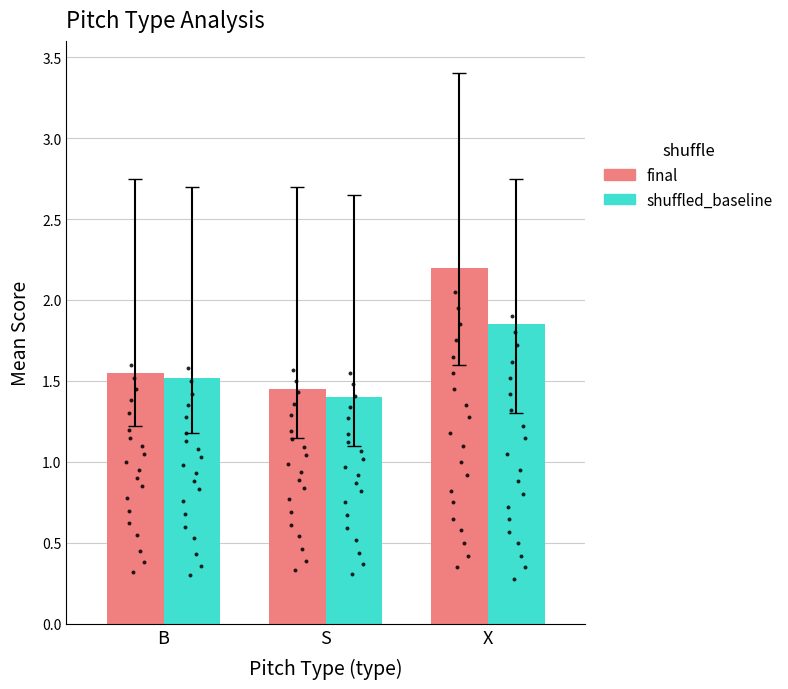

Which series has the largest Y range (max minus min)?

final